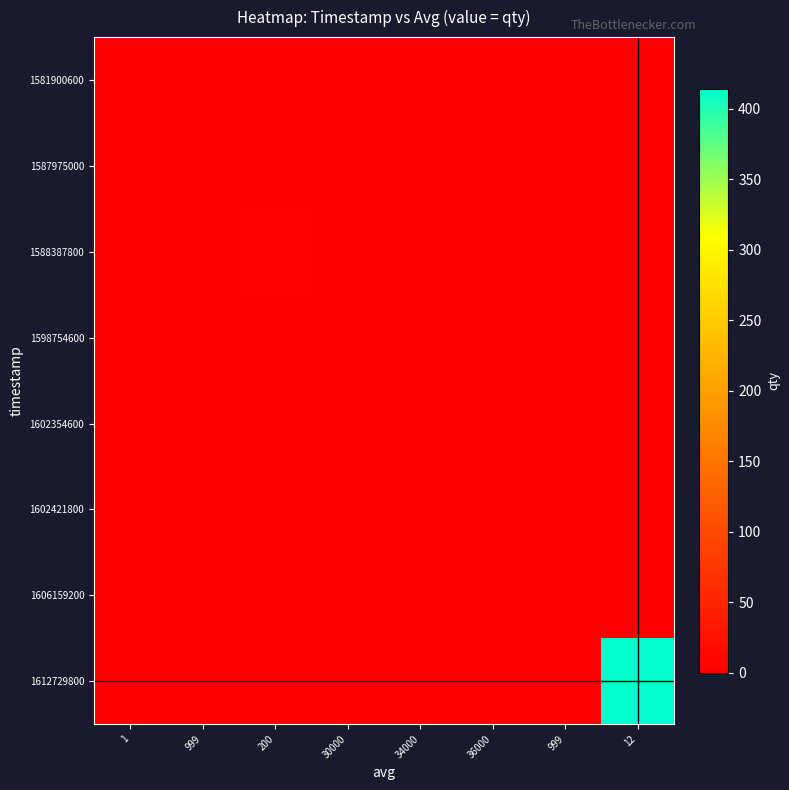

Reading left to right, transcribe all the data shown in this chart.

1581900600: 1=1	999=0	200=0	30000=0	34000=0	36000=0	999=0	12=0
1587975000: 1=0	999=1	200=0	30000=0	34000=0	36000=0	999=0	12=0
1588387800: 1=0	999=0	200=3	30000=0	34000=0	36000=0	999=0	12=0
1598754600: 1=0	999=0	200=0	30000=1	34000=0	36000=0	999=0	12=0
1602354600: 1=0	999=0	200=0	30000=0	34000=1	36000=0	999=0	12=0
1602421800: 1=0	999=0	200=0	30000=0	34000=0	36000=1	999=0	12=0
1606159200: 1=0	999=0	200=0	30000=0	34000=0	36000=0	999=1	12=0
1612729800: 1=0	999=0	200=0	30000=0	34000=0	36000=0	999=0	12=414